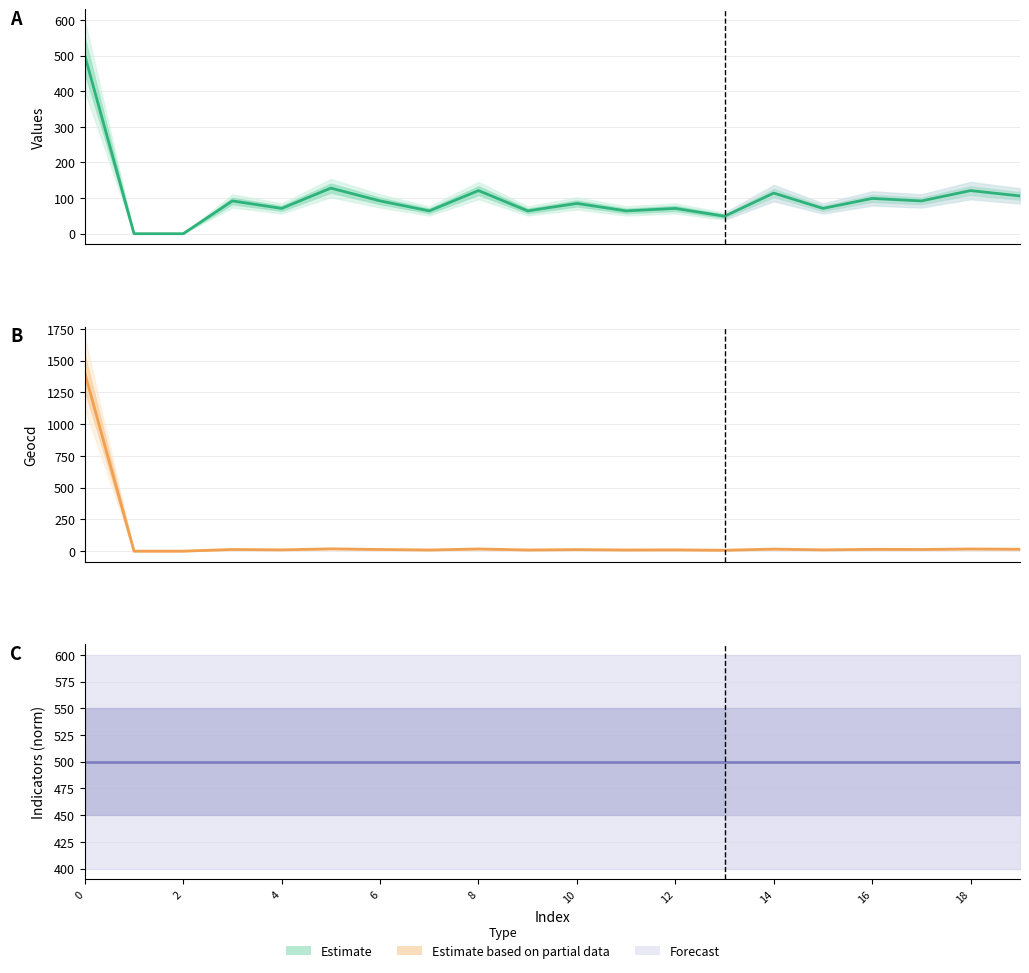

The indicators estimate series shows 665 at 4. True or false?

False